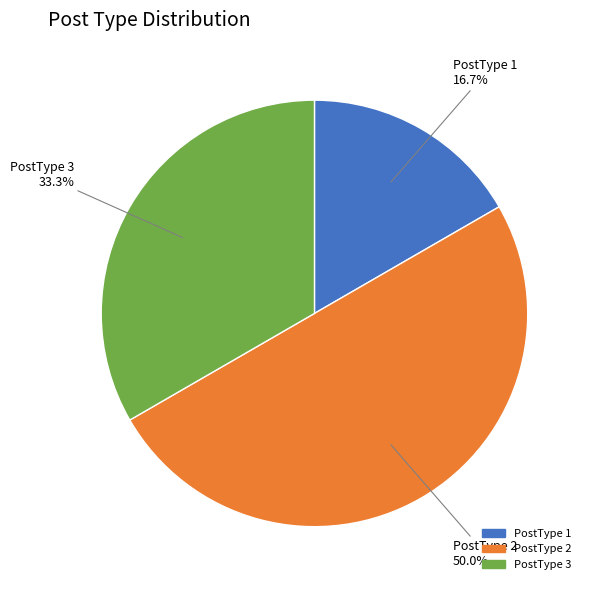

Does PostType 1 account for over 50% of the chart?

No